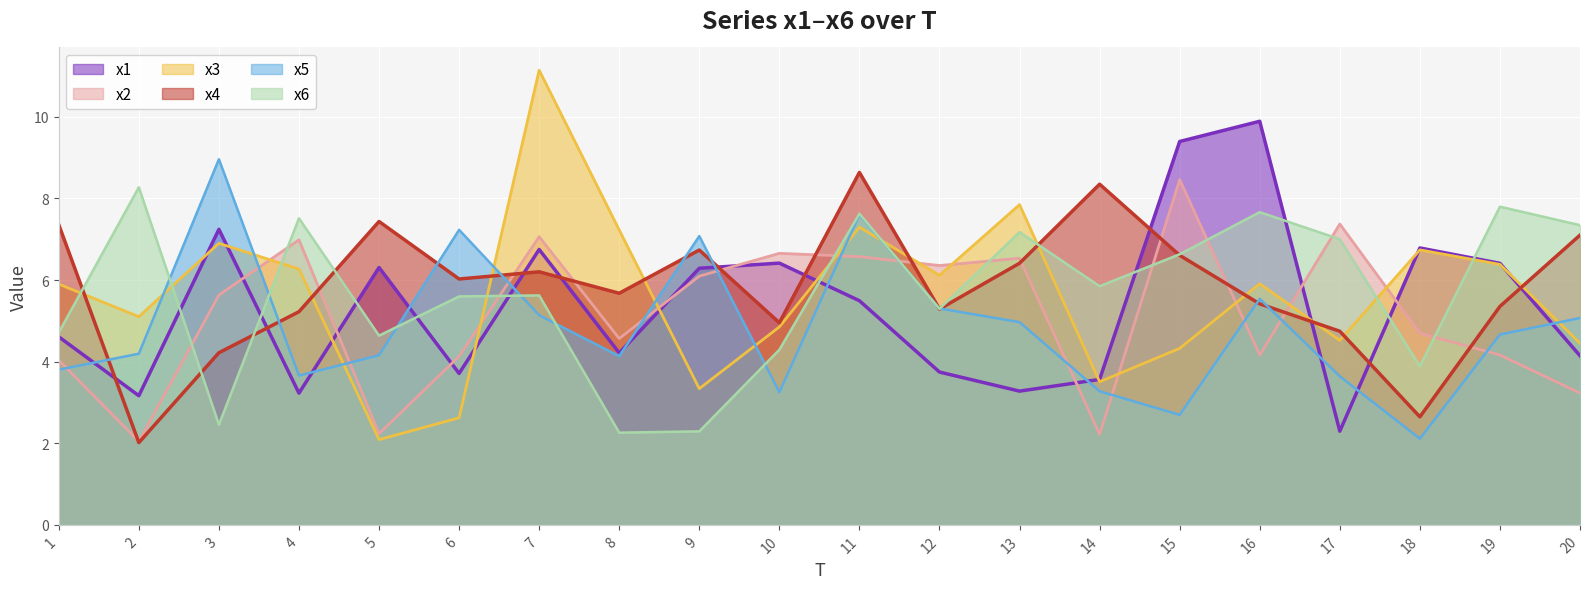

Reading right to left, transcribe all the data shown in this chart.

x1: 4.1	6.4	6.8	2.3	9.9	9.4	3.6	3.3	3.7	5.5	6.4	6.3	4.2	6.7	3.7	6.3	3.2	7.2	3.2	4.6
x2: 3.2	4.2	4.7	7.4	4.2	8.5	2.2	6.5	6.4	6.6	6.7	6.1	4.6	7.1	4.1	2.2	7.0	5.6	2.0	4.0
x3: 4.5	6.4	6.7	4.5	5.9	4.3	3.5	7.8	6.1	7.3	4.9	3.3	7.2	11.1	2.6	2.1	6.3	6.9	5.1	5.9
x4: 7.1	5.4	2.6	4.7	5.4	6.6	8.3	6.4	5.3	8.6	5.0	6.7	5.7	6.2	6.0	7.4	5.2	4.2	2.0	7.4
x5: 5.1	4.7	2.1	3.6	5.5	2.7	3.3	5.0	5.3	7.6	3.3	7.1	4.1	5.1	7.2	4.2	3.7	9.0	4.2	3.8
x6: 7.3	7.8	3.9	7.0	7.7	6.6	5.8	7.2	5.3	7.6	4.3	2.3	2.3	5.6	5.6	4.6	7.5	2.5	8.3	4.7